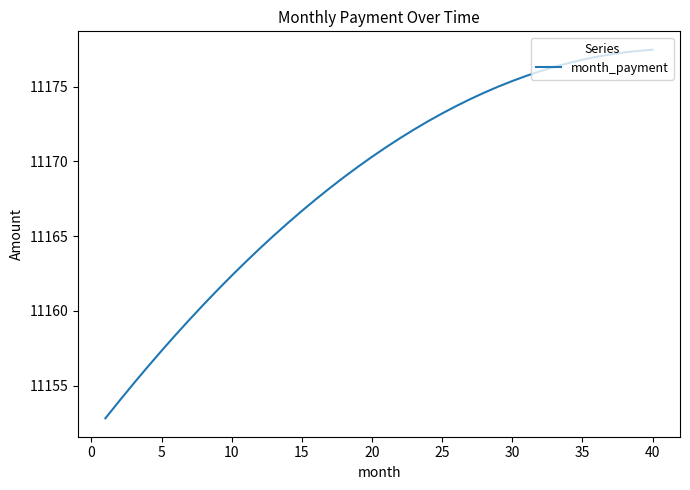

What is the greatest value displayed?

11177.5